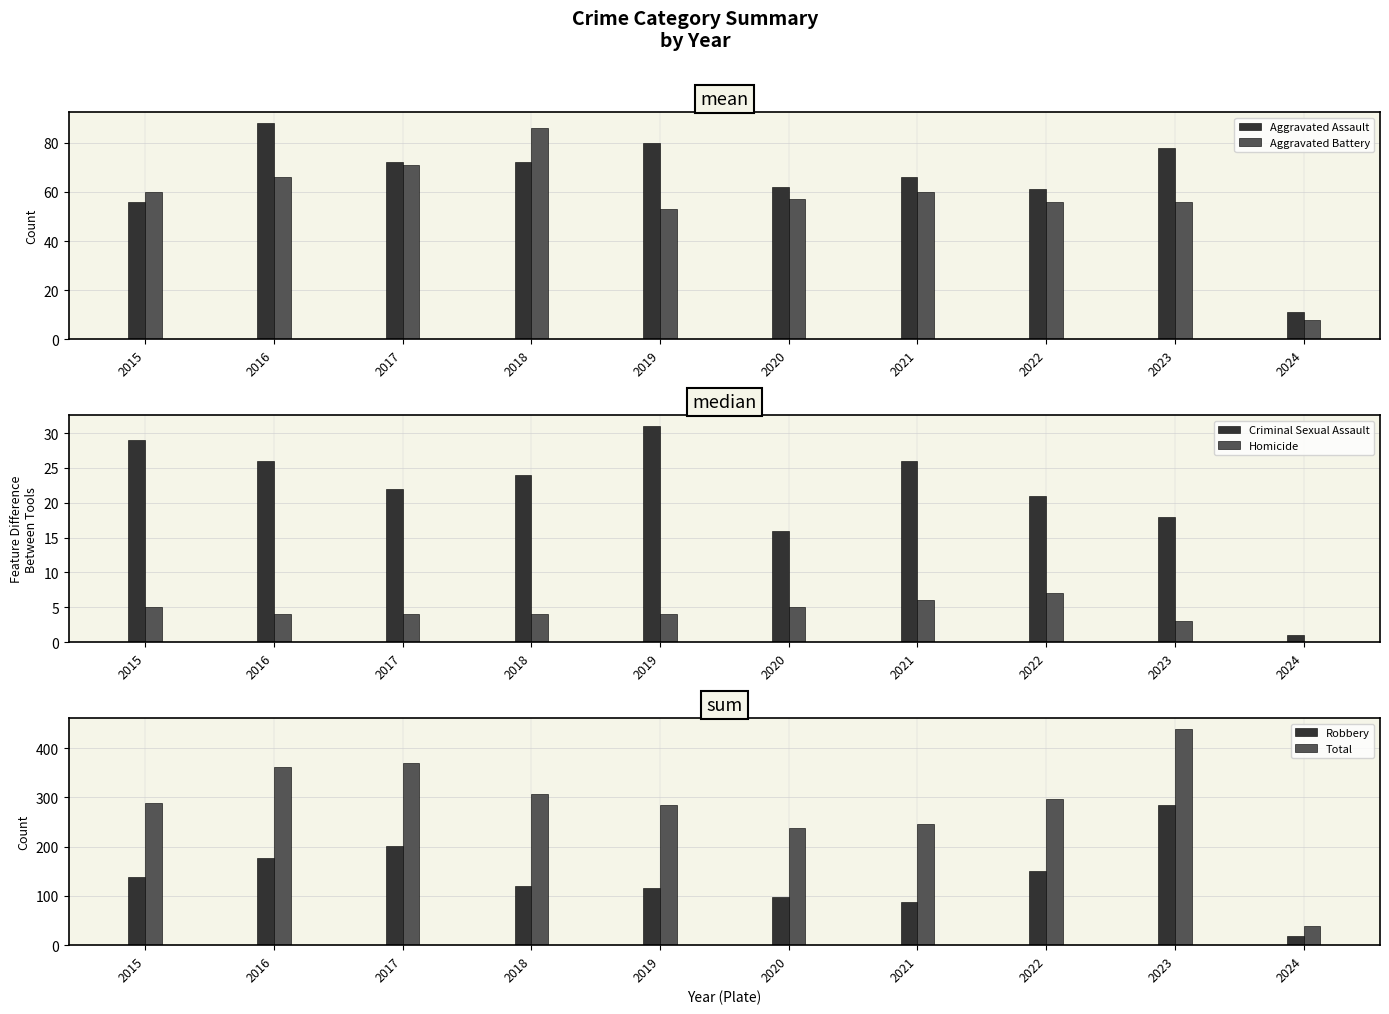

What is the greatest value displayed?

439